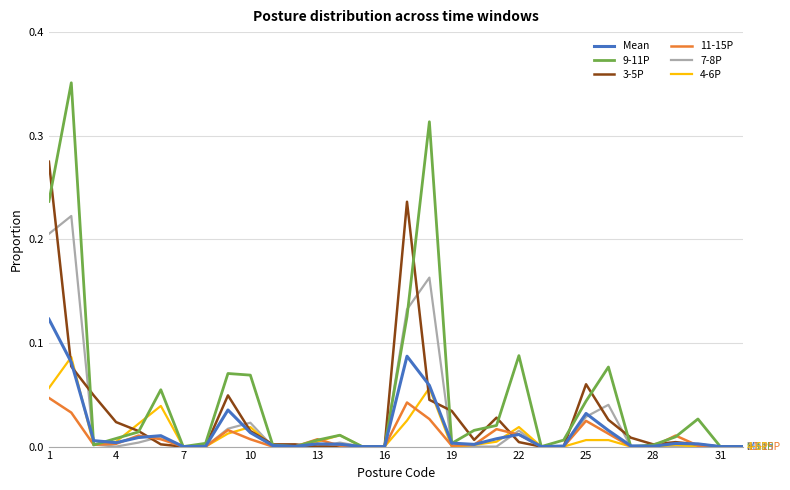

Which series has the largest range (max minus min)?

9-11P